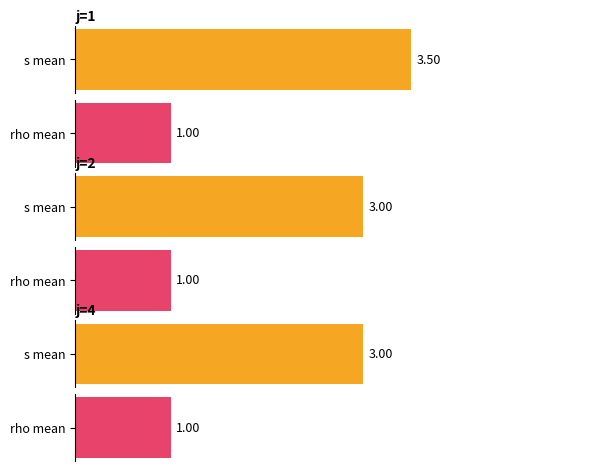

The value of rho at 2 is 1. True or false?

True